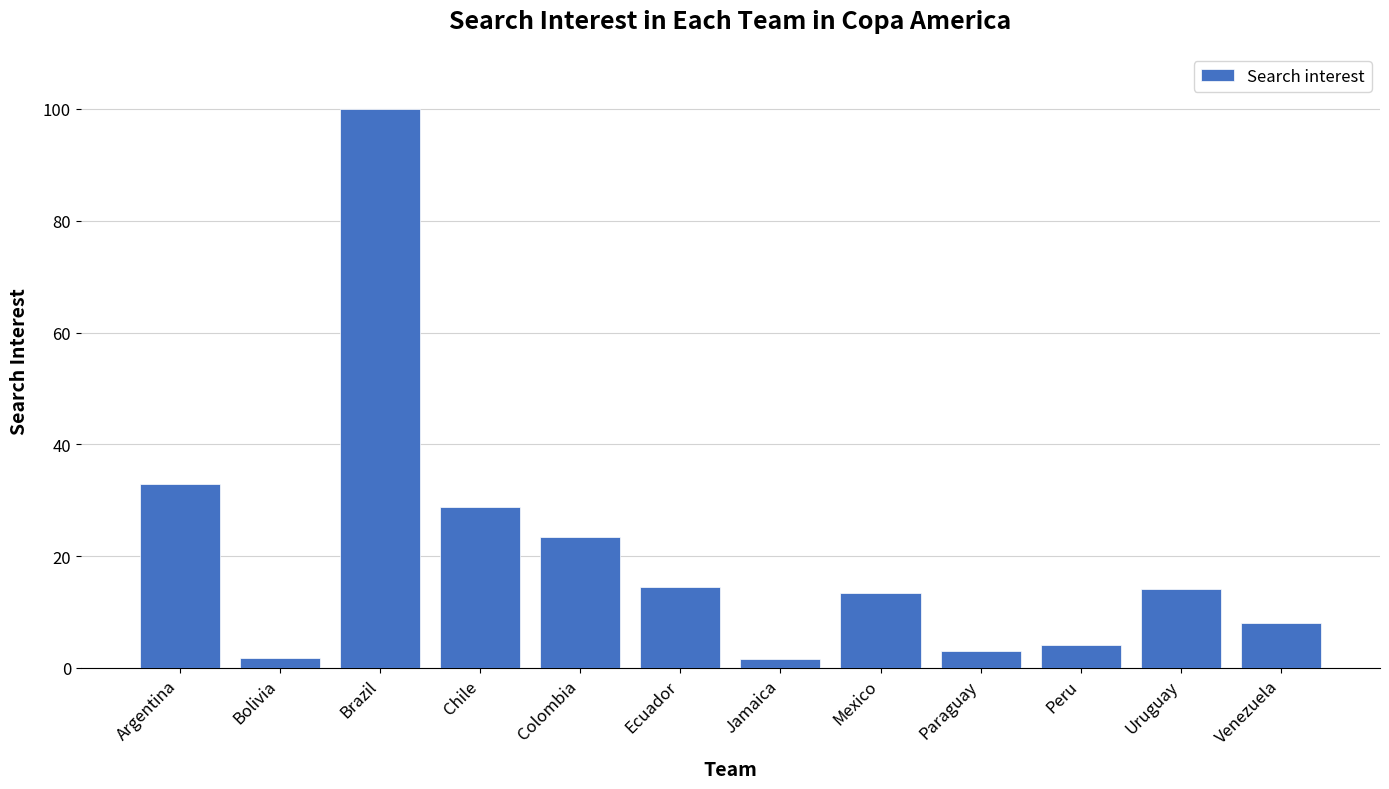

What is the maximum value shown in the chart?

100.0